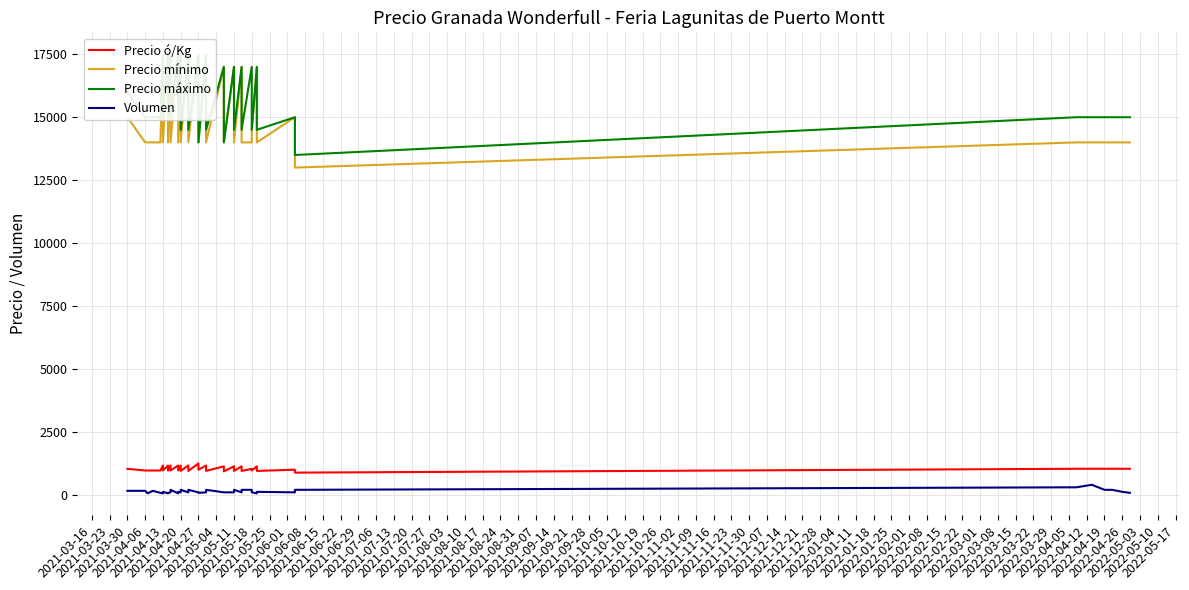

True or false: Volumen has more than 0 interior local peaks.

True